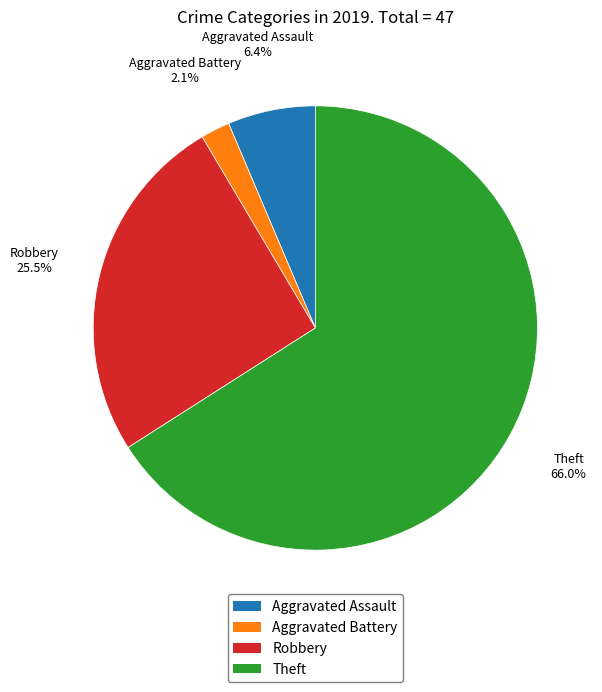

True or false: Robbery accounts for 17% of the total.

False